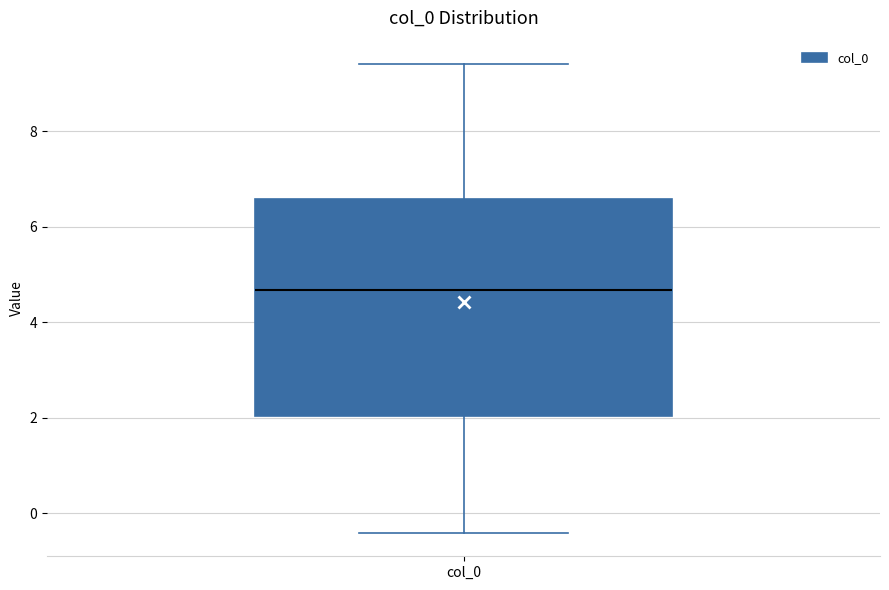

Where does the median line of the box for col_0 sit on the y-axis? The values are not printed on the chart, so give them approximately, as read against the axis.

4.6